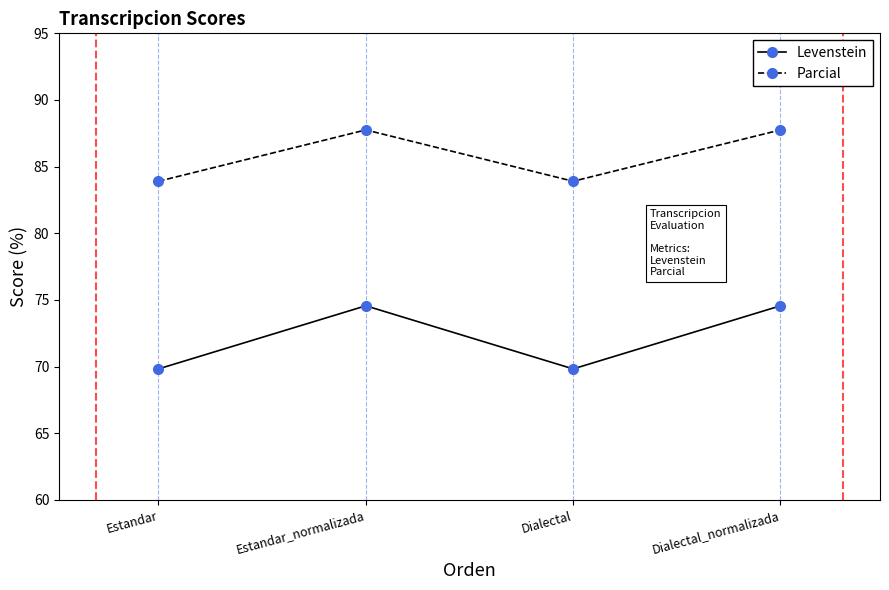

True or false: Levenstein and Parcial intersect in this chart.

False